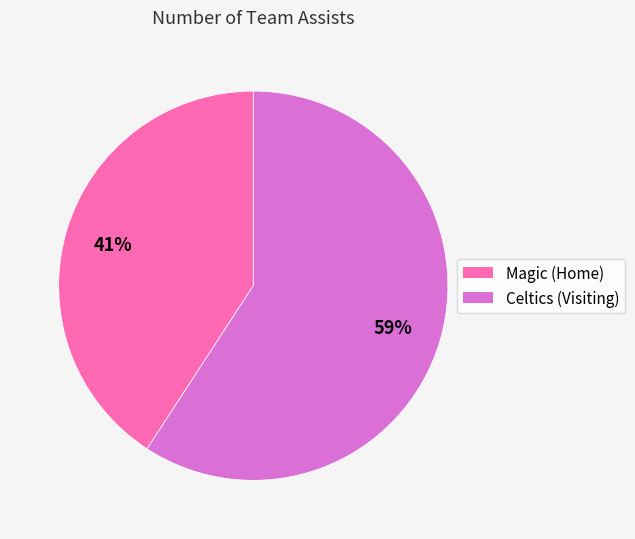

Is the sum of Celtics (Visiting) and Magic (Home) greater than half?

Yes